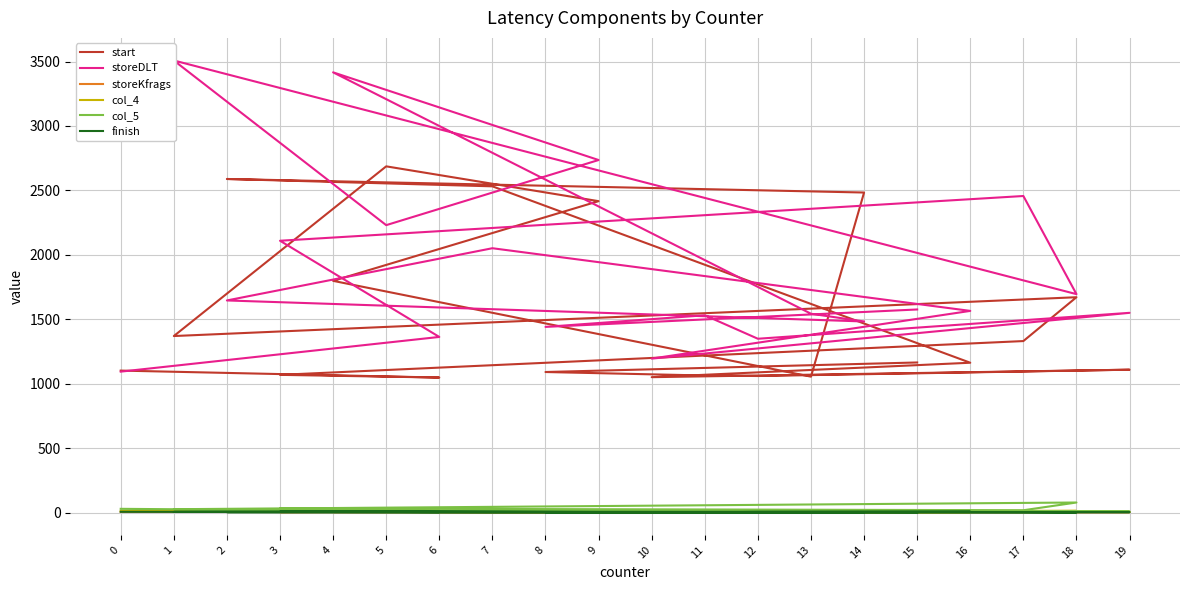

In col_4, how many points are higher than both neighbors (excluding endpoints)?

6